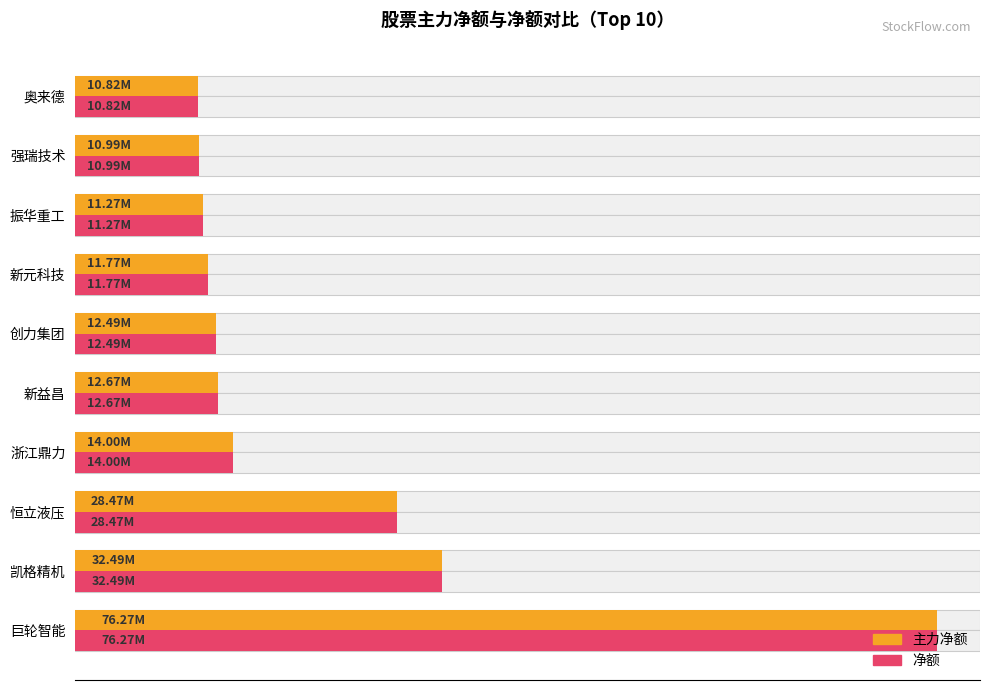

List the series in order of their peak value, highest first.

主力净额, 净额